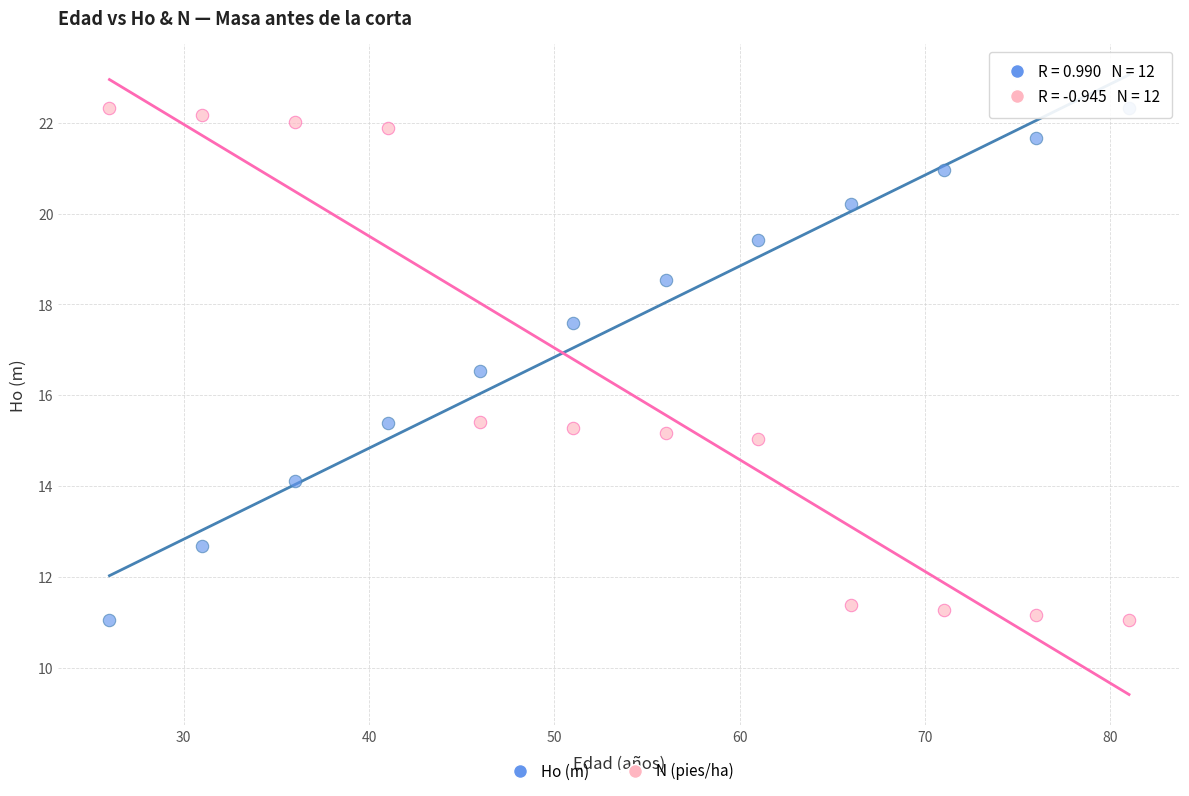

Across all data points, what is the range of X values (max minus min)?

55.0